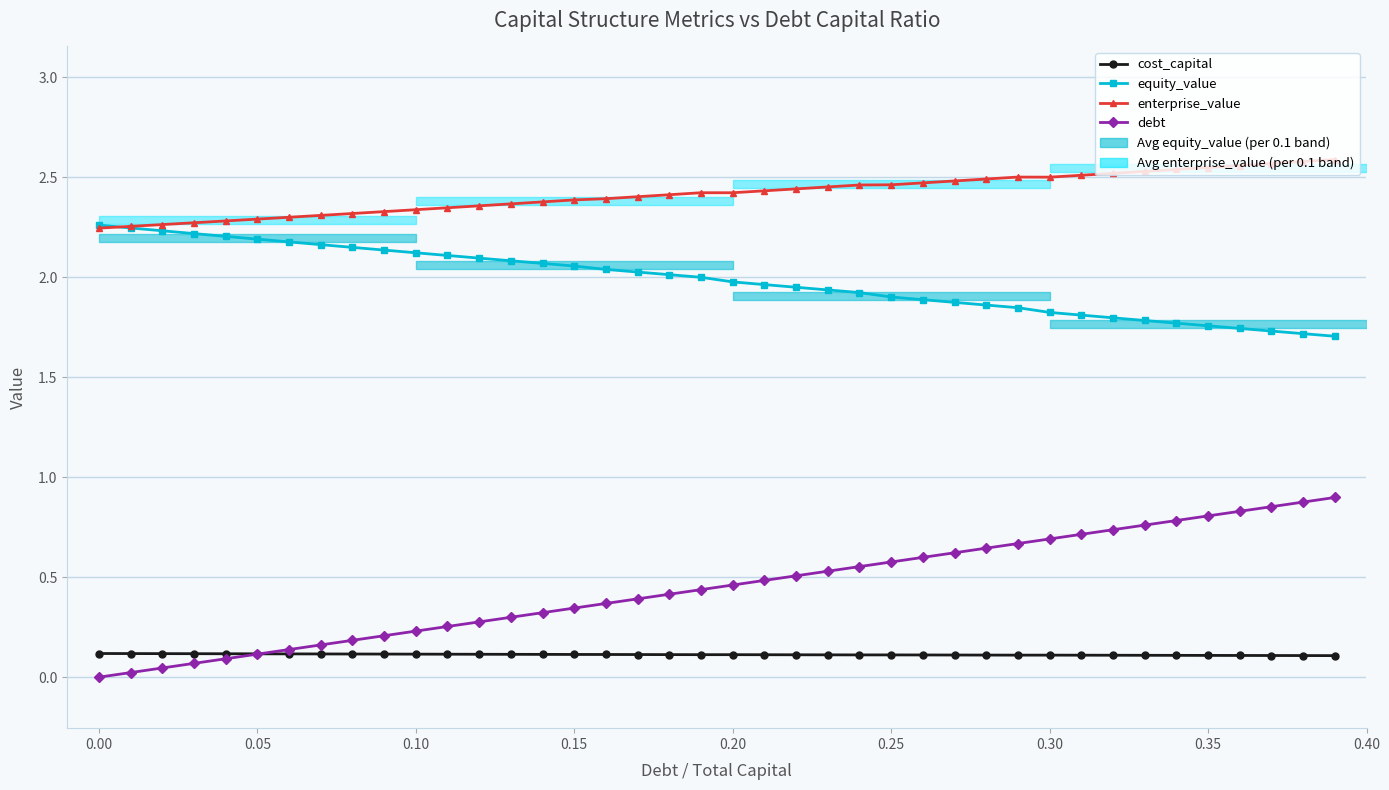

How many positive values does the debt series have?

39